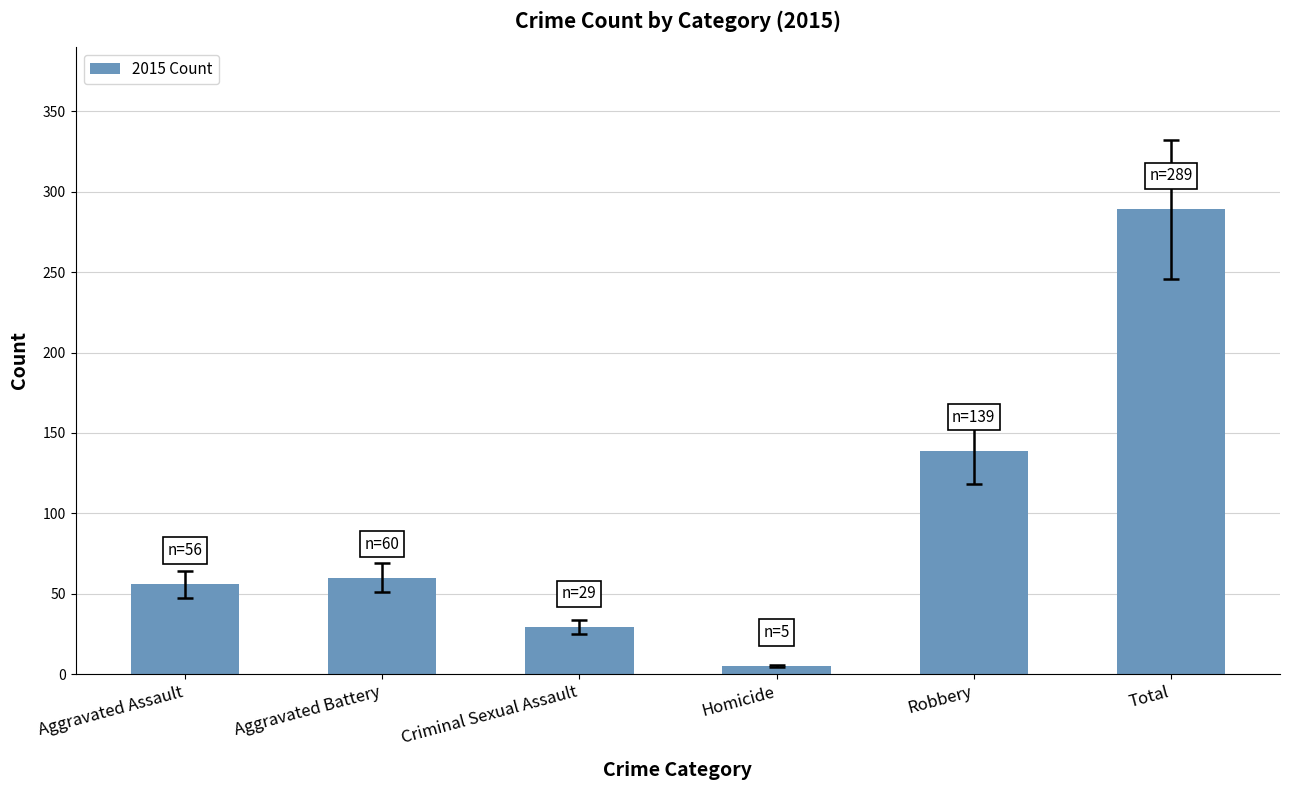

How many bars are there in total?

6